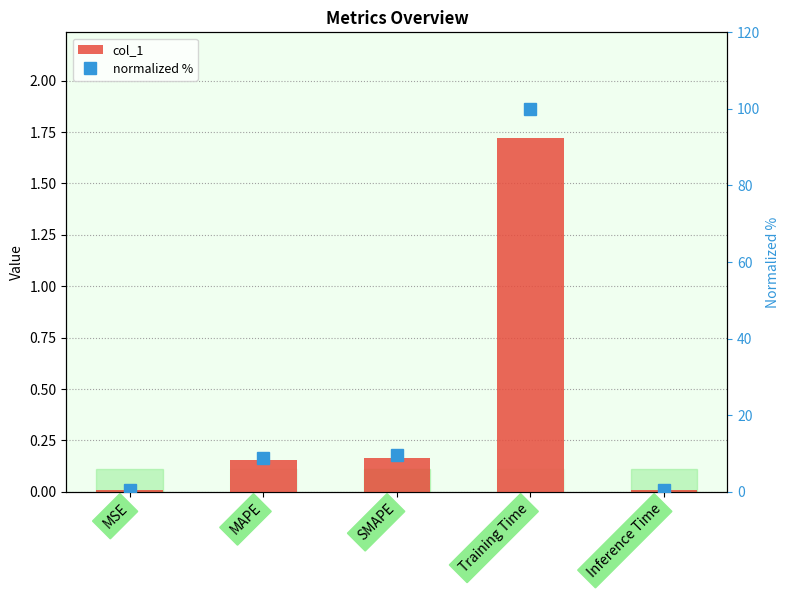

Is it true that col_1 equals 0.5 at Training Time?

False